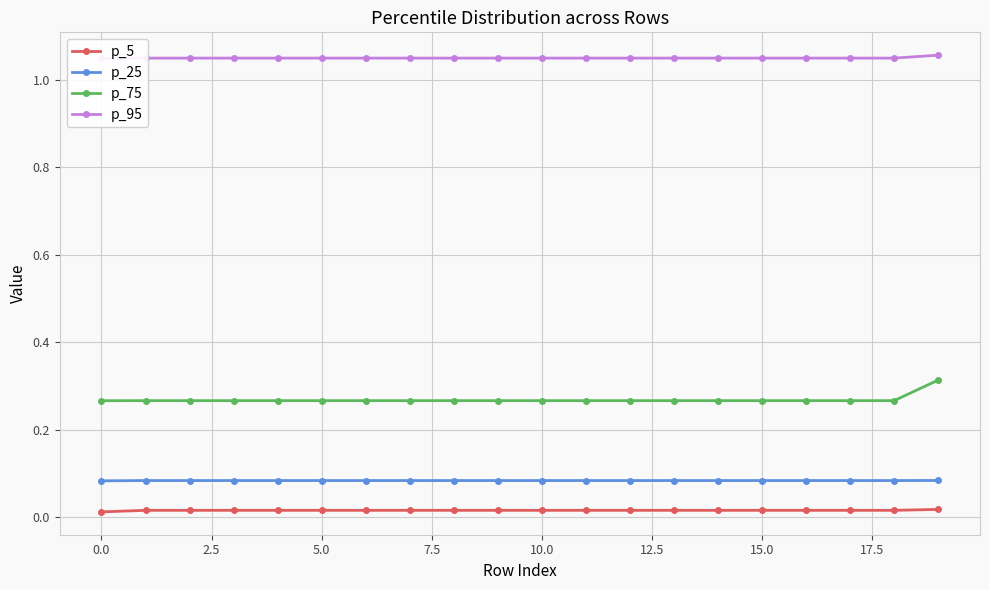

Rank the series by their maximum value, from lowest to highest.

p_5, p_25, p_75, p_95